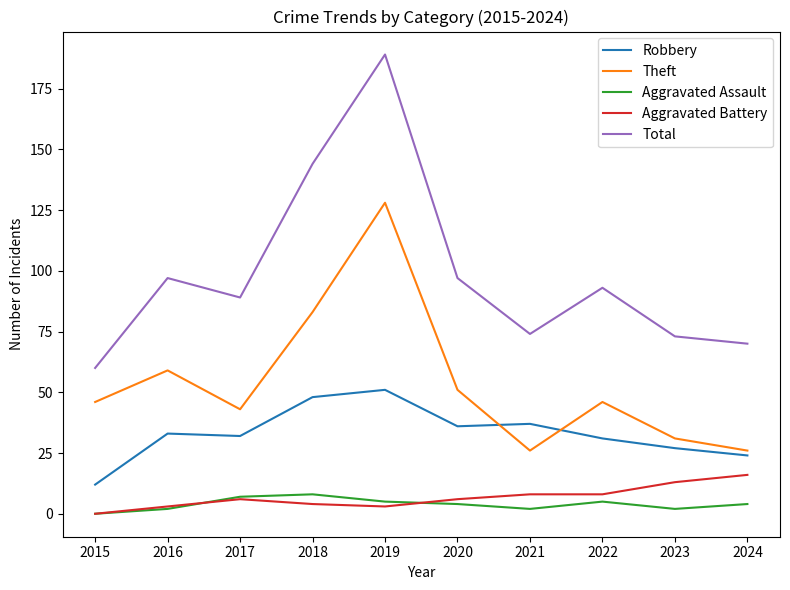

What are all the series names shown in the legend?

Robbery, Theft, Aggravated Assault, Aggravated Battery, Total